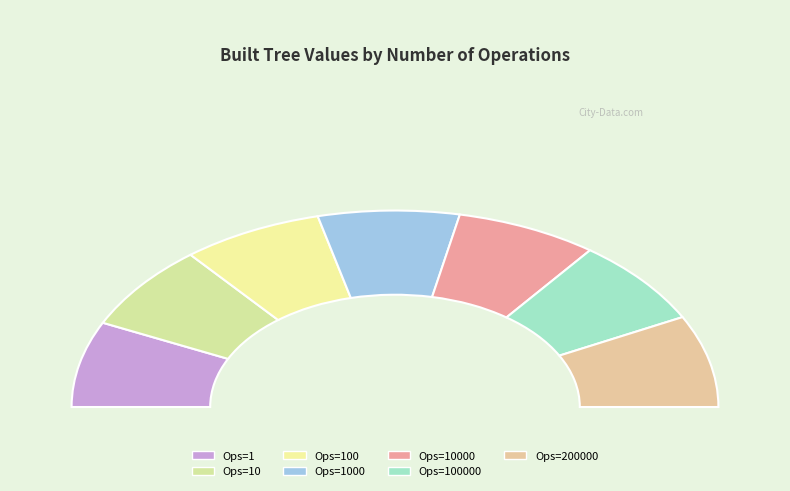

Which has a higher value, 200000 or 1?

200000